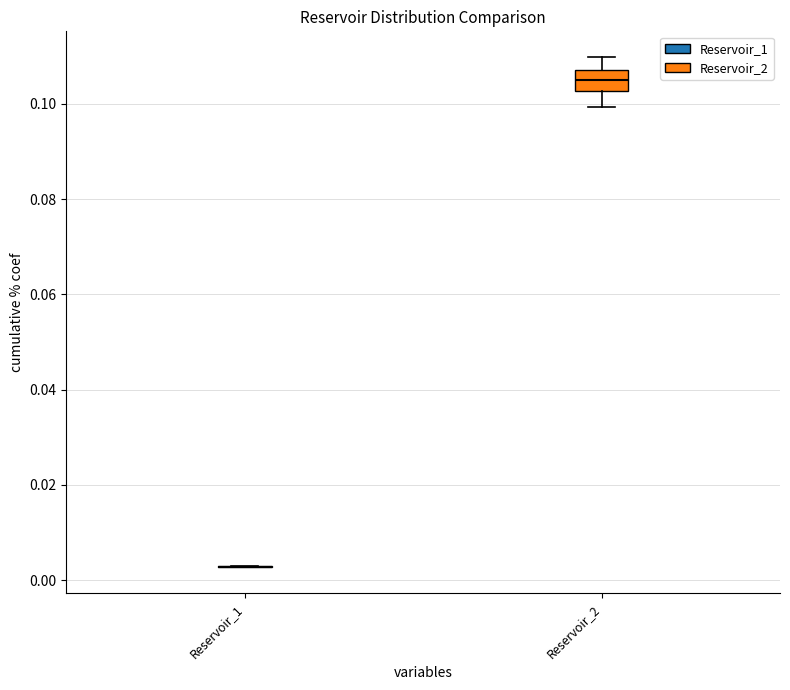

Comparing the boxes themselves (not the whiskers), which one is the tallest?

Reservoir_2